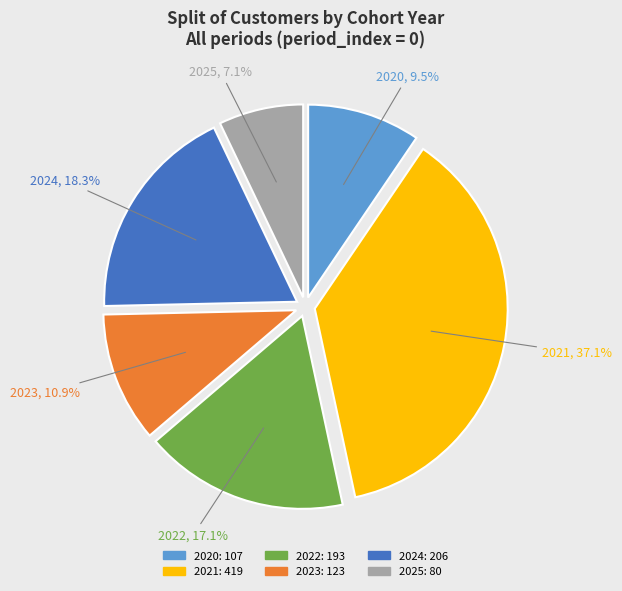

To the nearest percent, what percentage of the pie is 2024?

18%